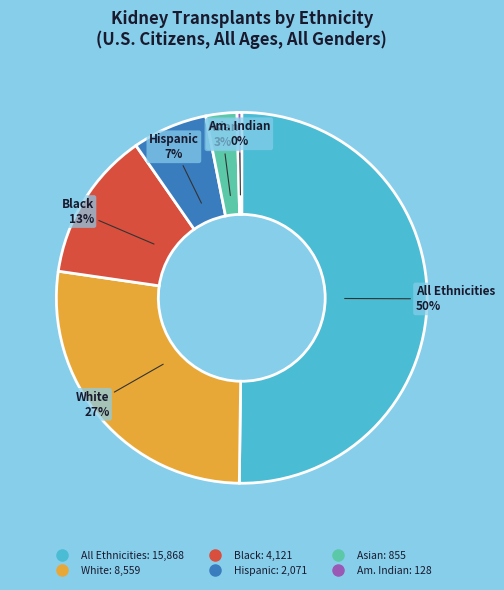

To the nearest percent, what is the average slice percentage?

17%